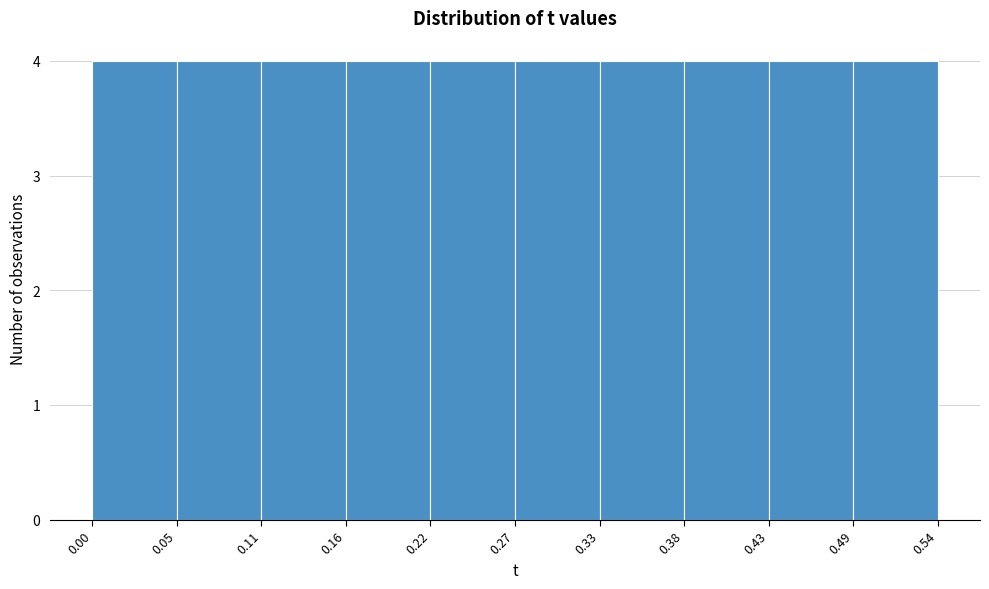

What is the height of the bar covering 0.49 to 0.54 on the x-axis? The values are not printed on the chart, so give them approximately, as read against the axis.

4